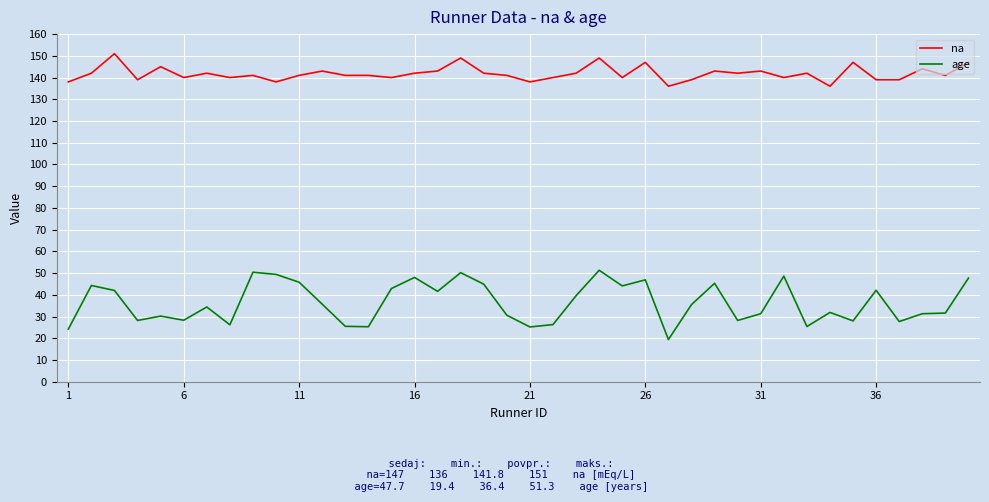

What is the lowest value of the age series?

19.4